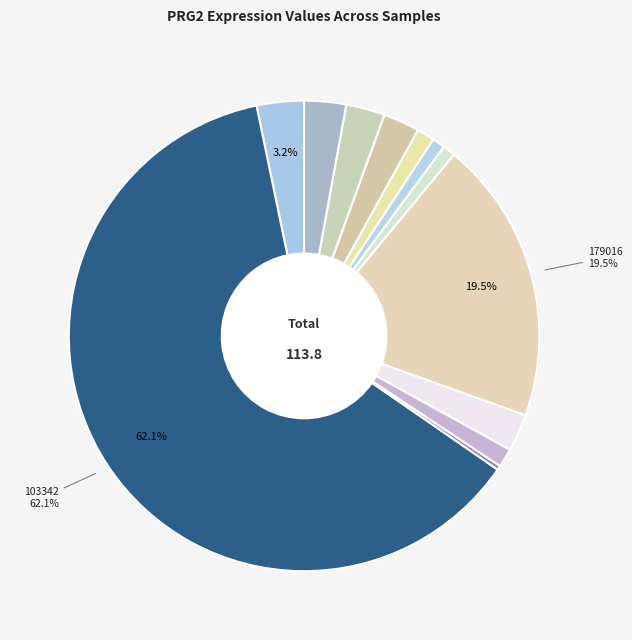

How many segments does this pie chart have?

12